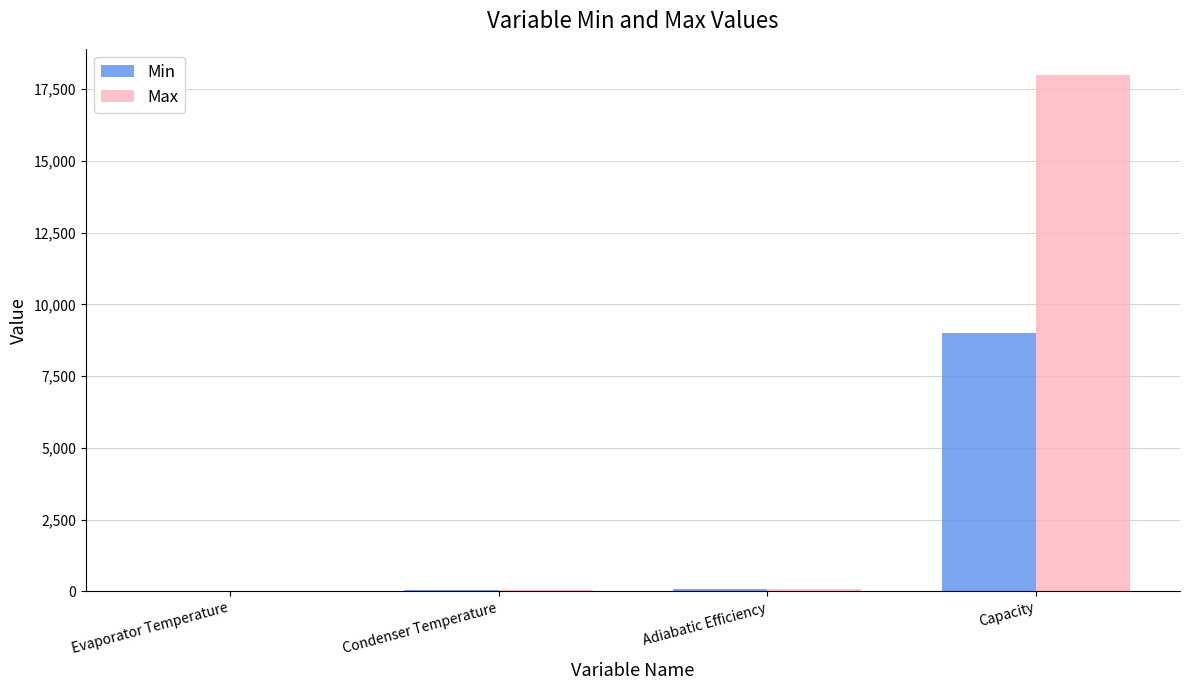

Which series changed the most between Condenser Temperature and Capacity?

Max